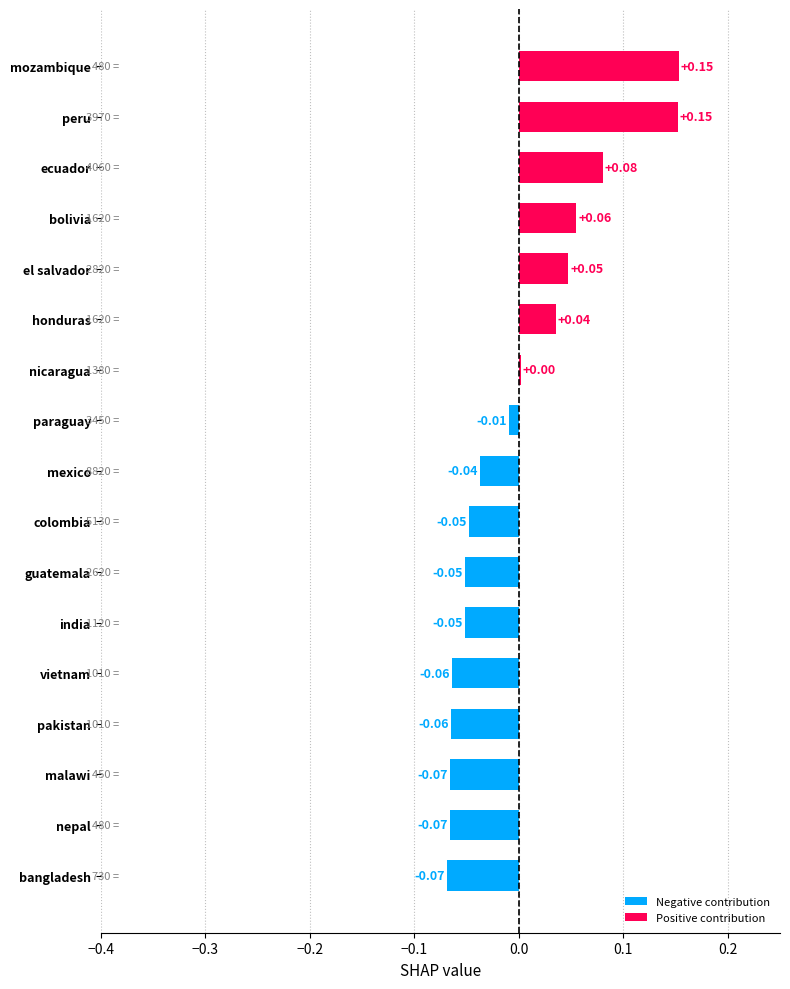

Which has a higher value, mexico or nepal?

mexico